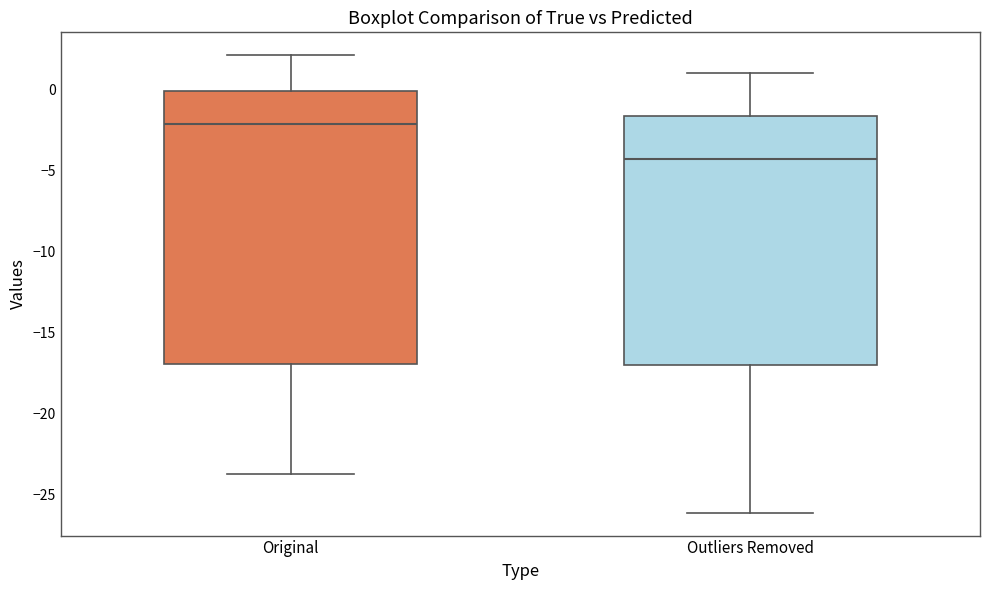

Reading left to right, transcribe this box plot: for each box, give where its median line is, the range the box spans, and where its two whiskers end, as read against the y-axis. The values are not printed on the chart, so give them approximately, as read against the axis.

Original: median -2.0, box -17.0 to 0.0, whiskers -23.5 to 2.0
Outliers Removed: median -4.5, box -17.0 to -1.5, whiskers -26.0 to 1.0